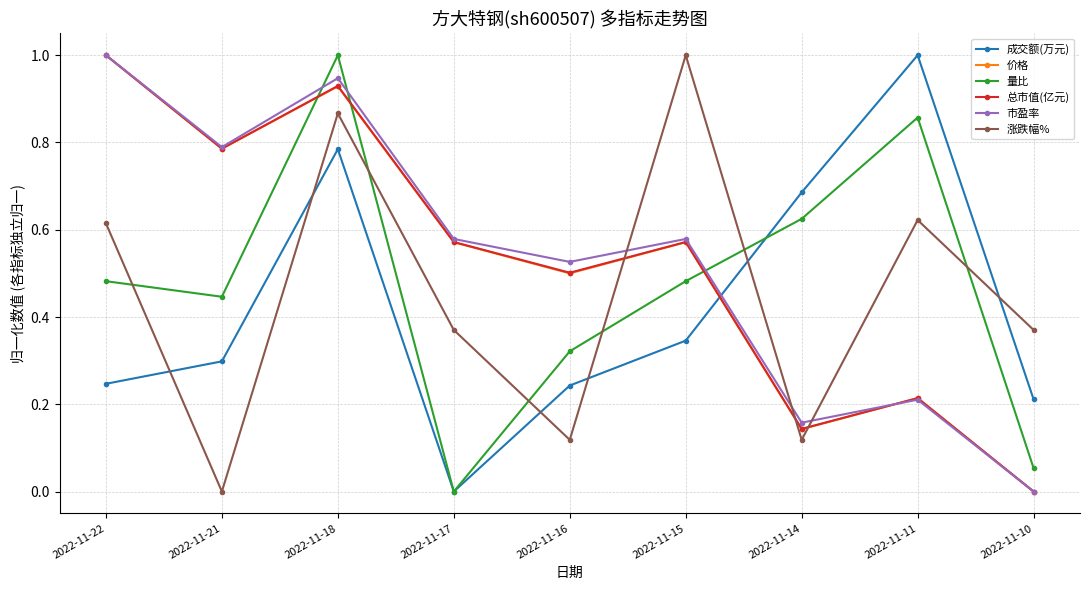

True or false: 价格 has a value of -0.6 at 2022-11-10.

False